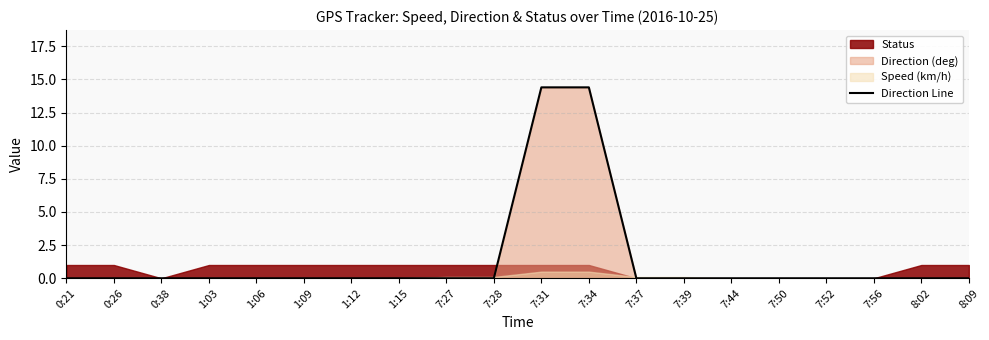

What is the label of the 9th point from the left?

7:27